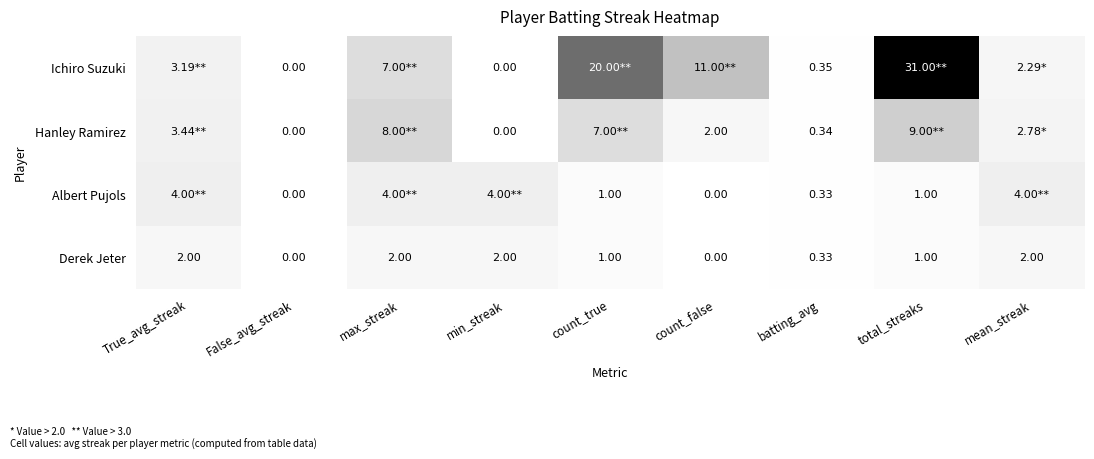

Where is Hanley Ramirez nearest to the value 4?

True_avg_streak